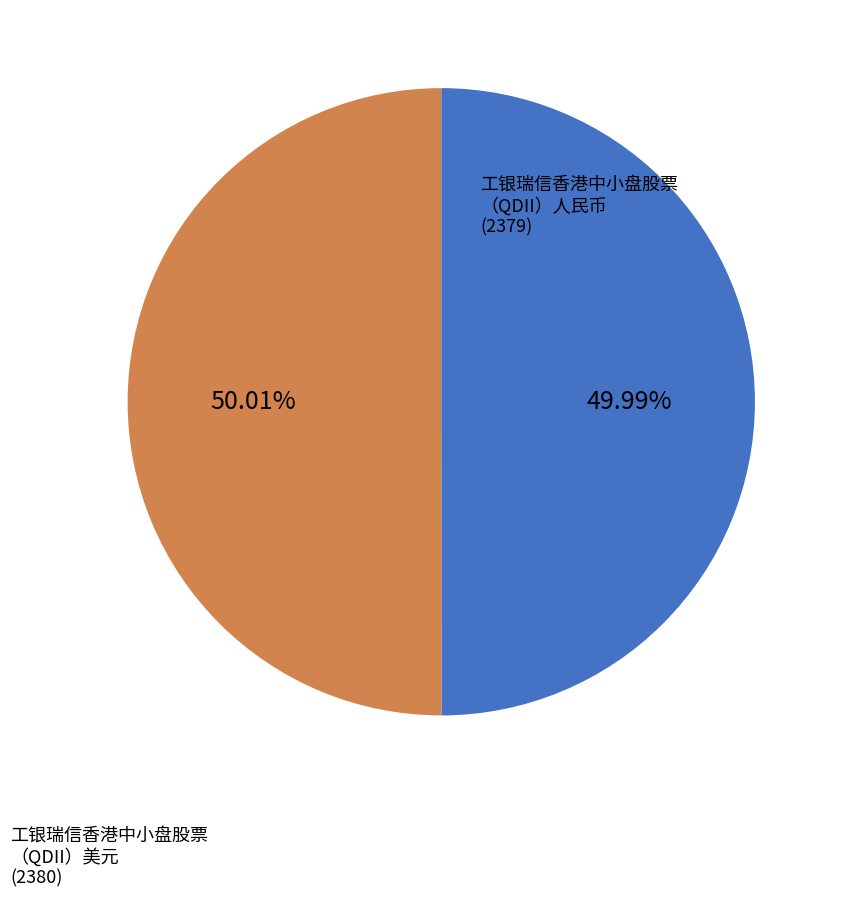

Is there a majority slice in this chart?

Yes